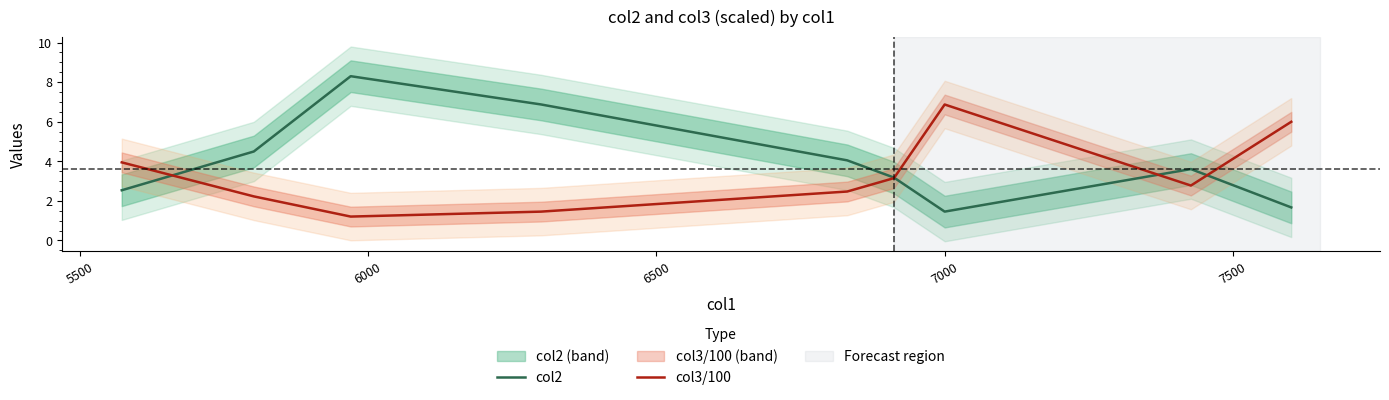

Reading left to right, transcribe all the data shown in this chart.

col2: 2.5	4.5	8.3	6.9	4.0	3.2	1.5	3.6	1.7
col3/100: 3.9	2.2	1.2	1.5	2.5	3.1	6.9	2.8	6.0